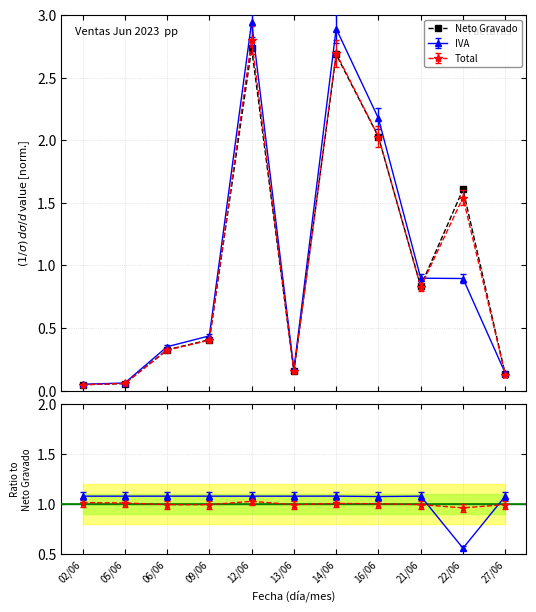

What is the label of the 4th point from the left?

09/06